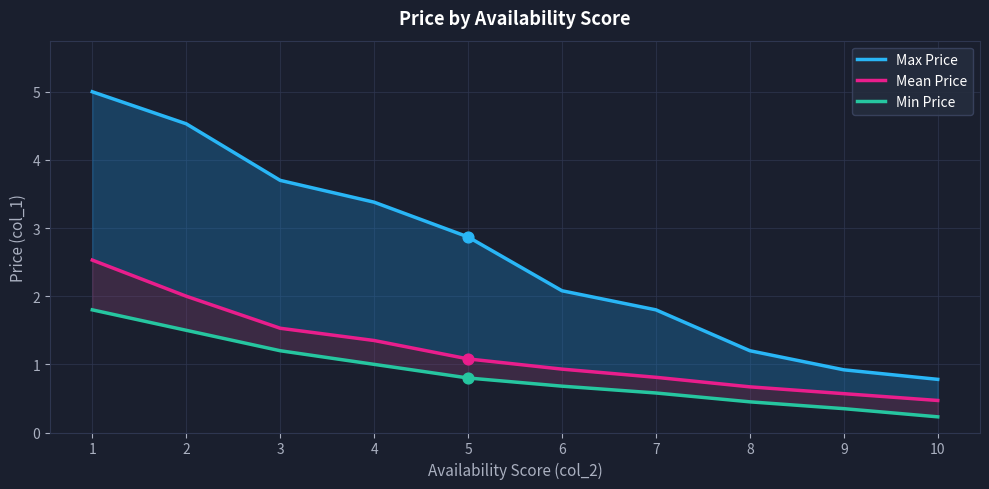

Which series reaches the minimum Y coordinate?

Min Price